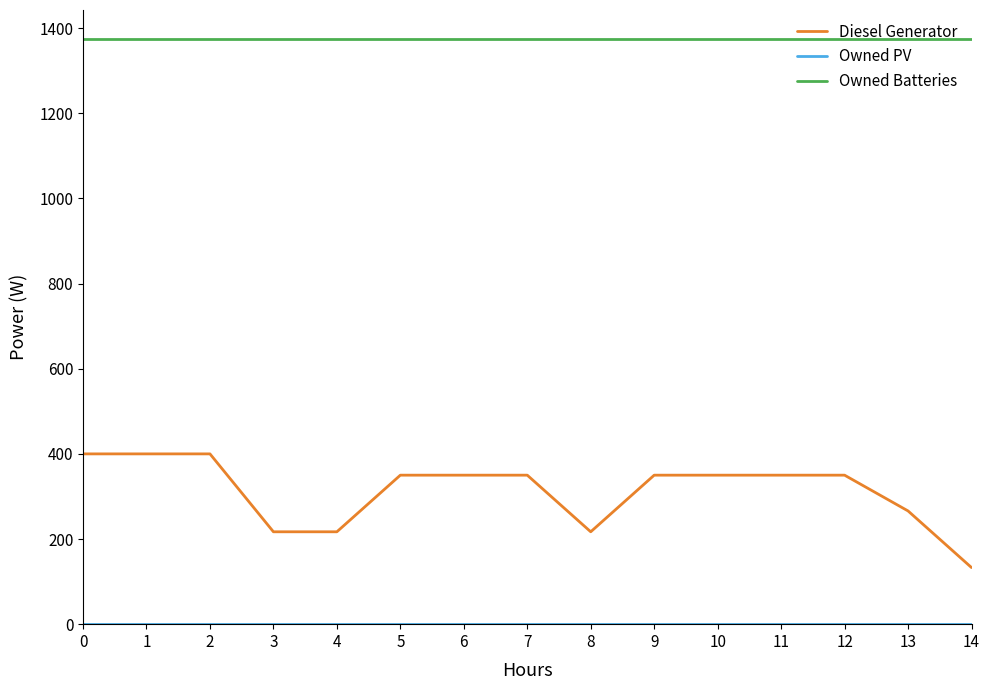

What is the maximum value shown in the chart?

1374